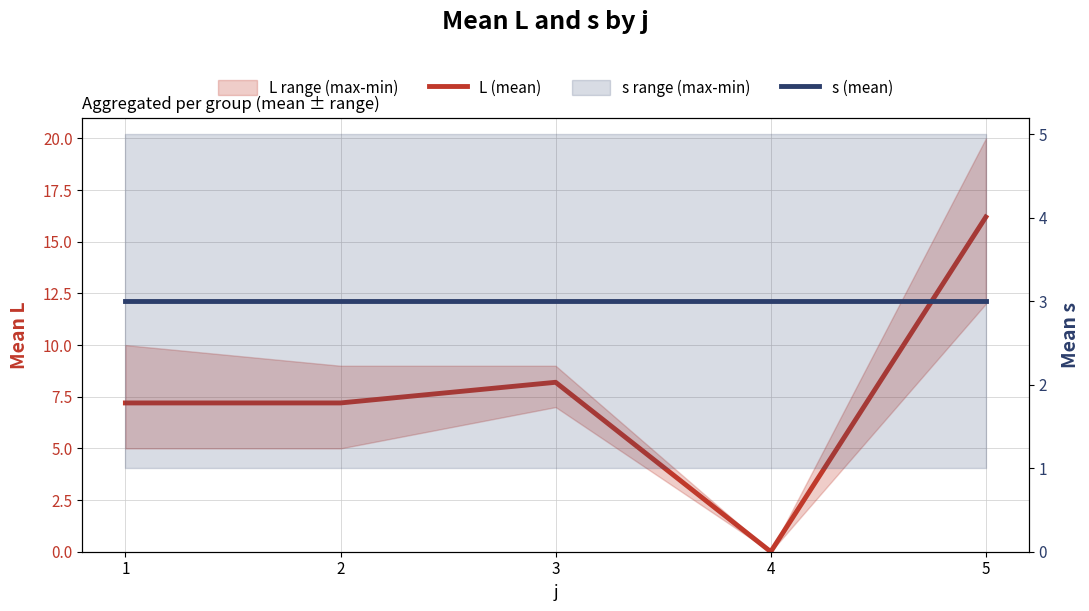

List the series in order of their peak value, highest first.

L (mean), s (mean)